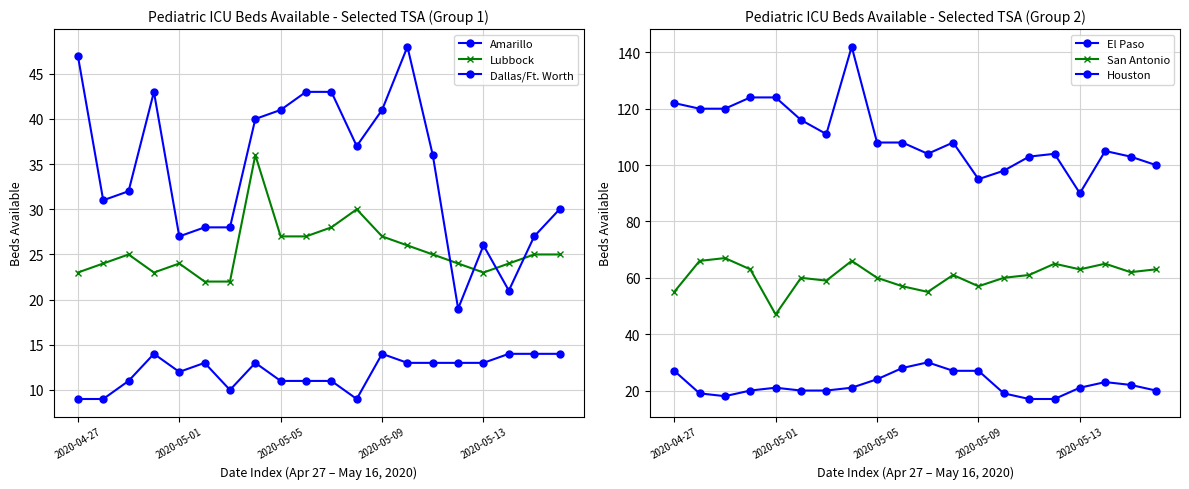

What is the spread (max minus min) of values at 9?

97